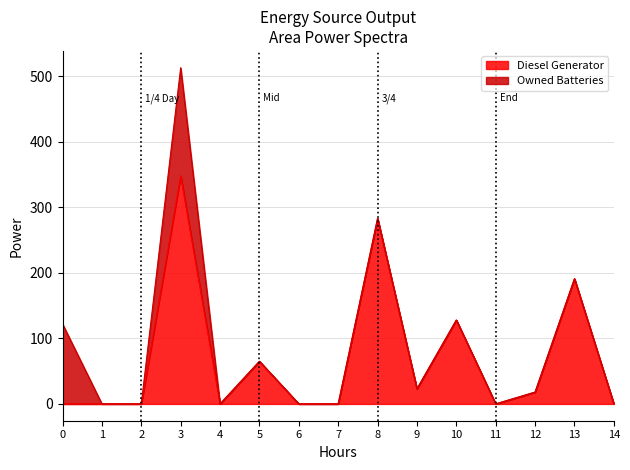

Approximately how many times larger is the value at 3 compared to 5?

5.4